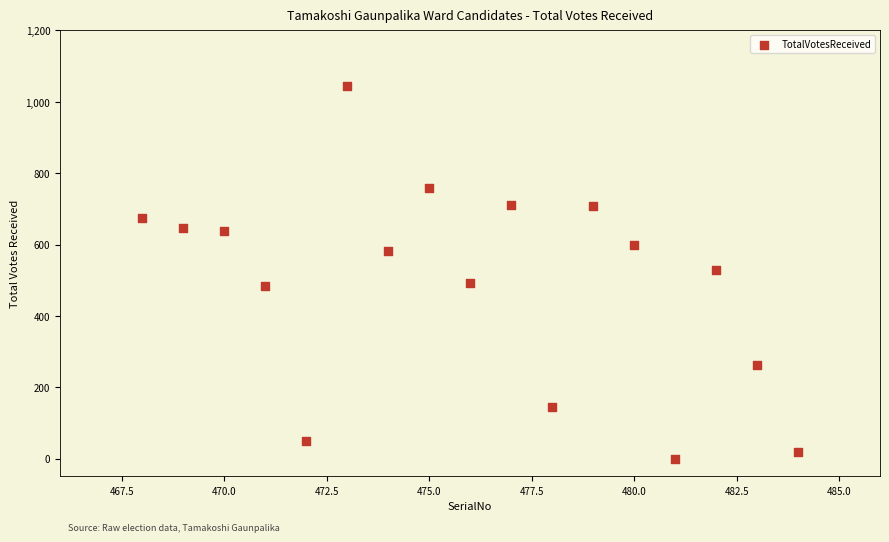

What is the range of X values (max minus min)?

16